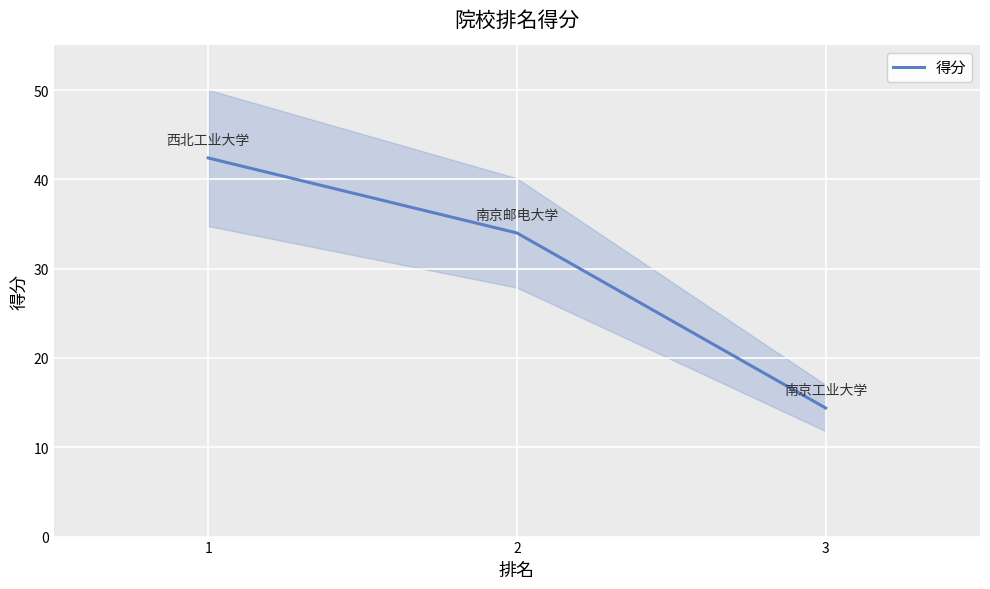

What is the difference between the maximum and minimum values?

28.0